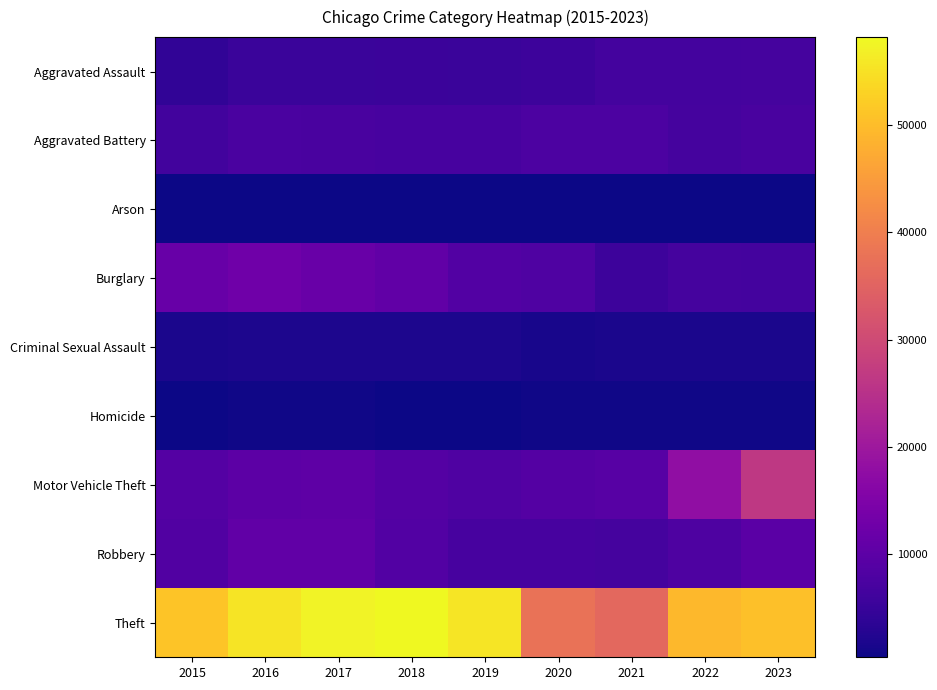

Rank the series at 2020 from lowest to highest value.

Arson, Homicide, Criminal Sexual Assault, Aggravated Assault, Robbery, Aggravated Battery, Burglary, Motor Vehicle Theft, Theft